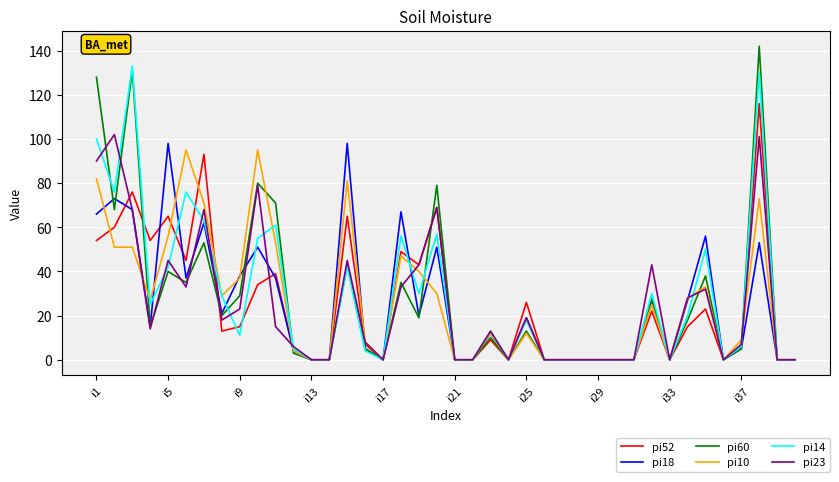

Which series has the widest spread of values?

pi60